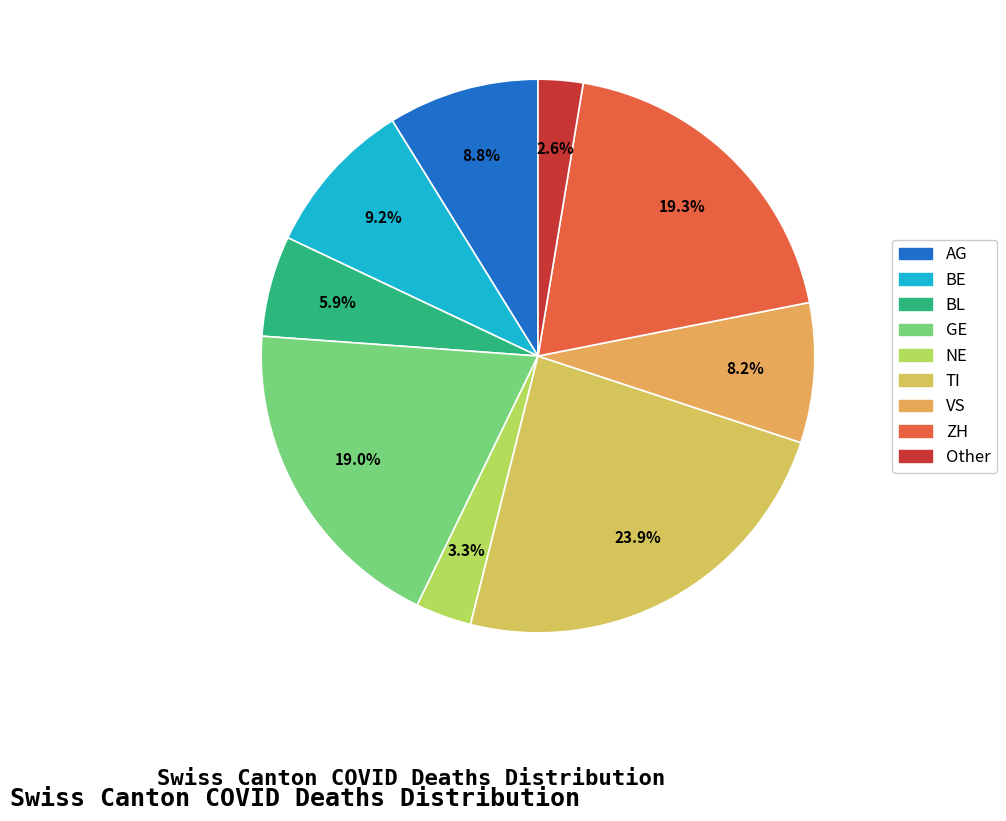

How many slices are in this pie chart?

9